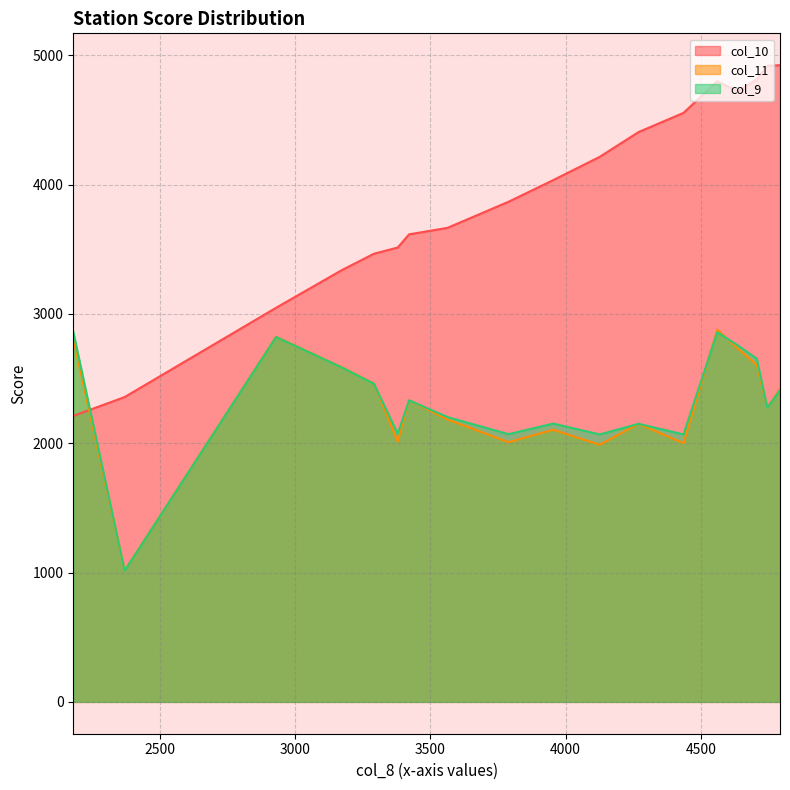

What are all the series names shown in the legend?

col_10, col_11, col_9